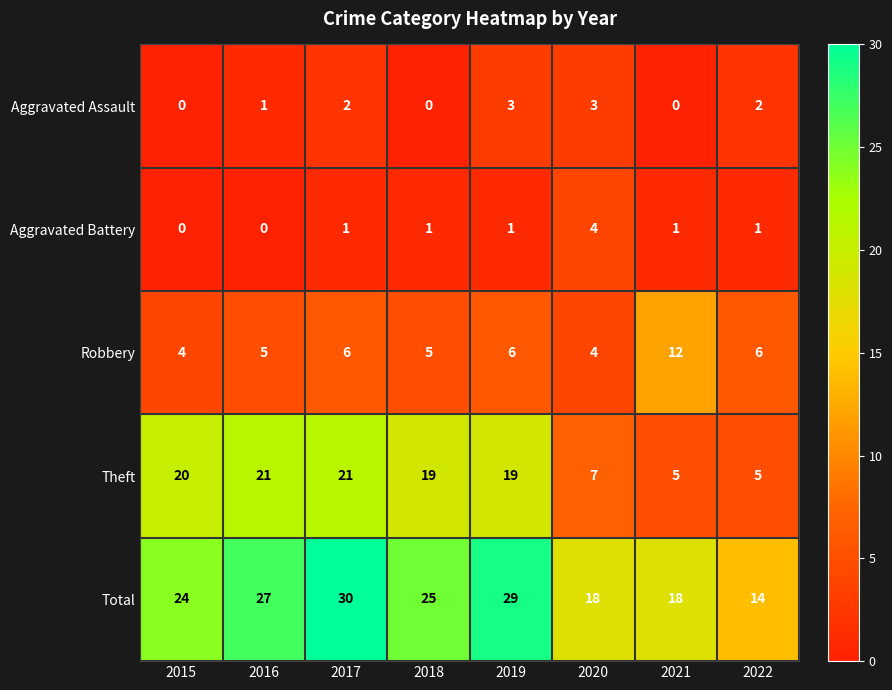

At which category is the sum across all series the highest?

2017